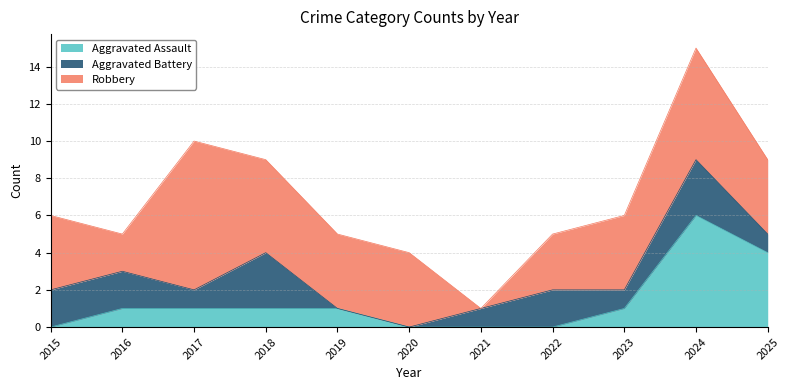

Where do Aggravated Battery and Aggravated Assault first cross each other?

2018 and 2019